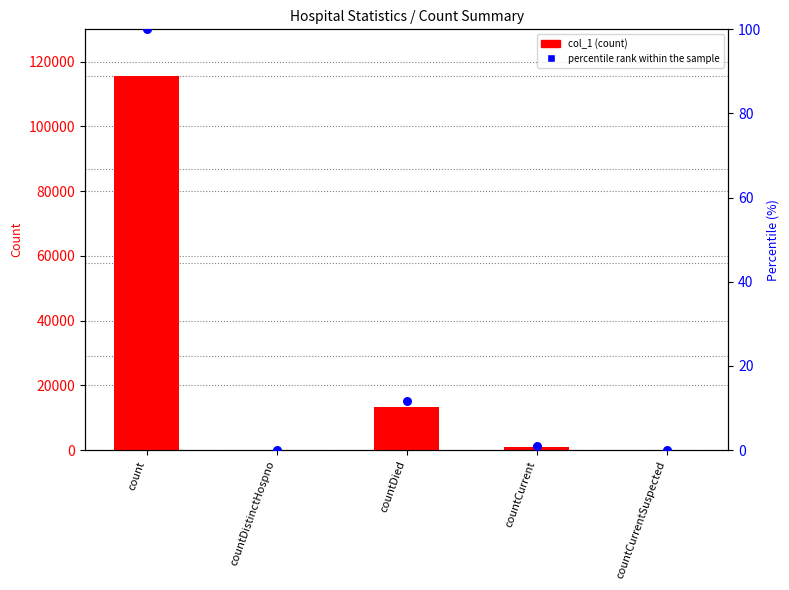

At how many categories does at least one series exceed 112676?

1